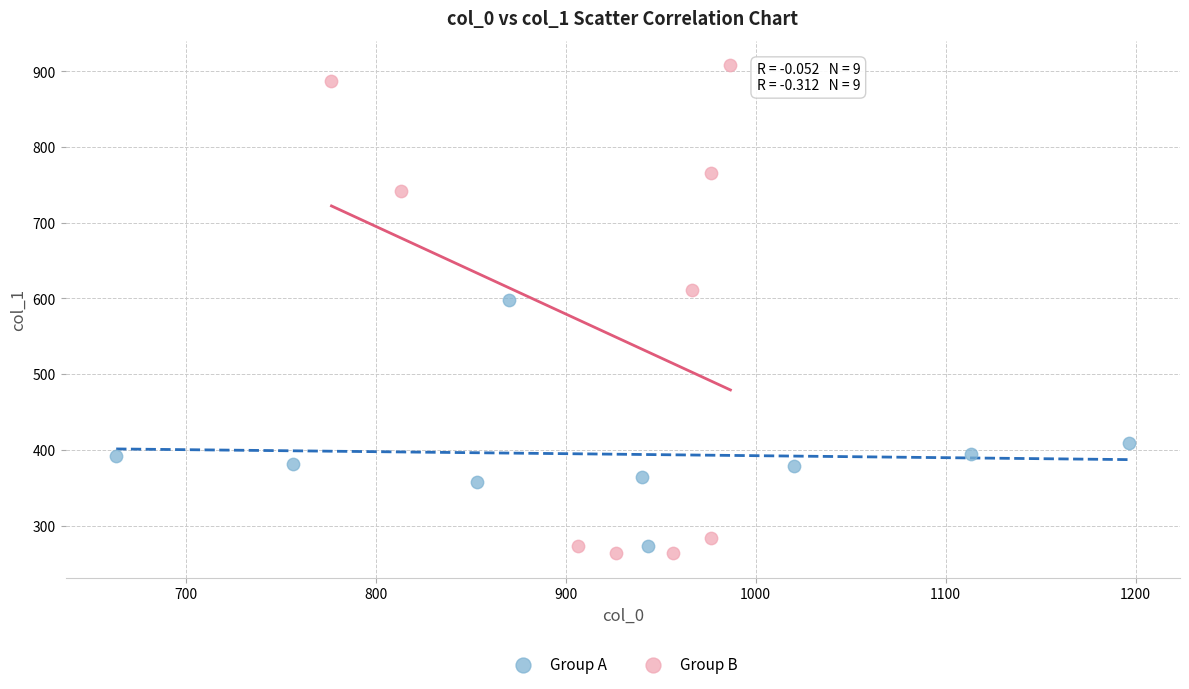

Which series has the widest spread of Y values?

Group B